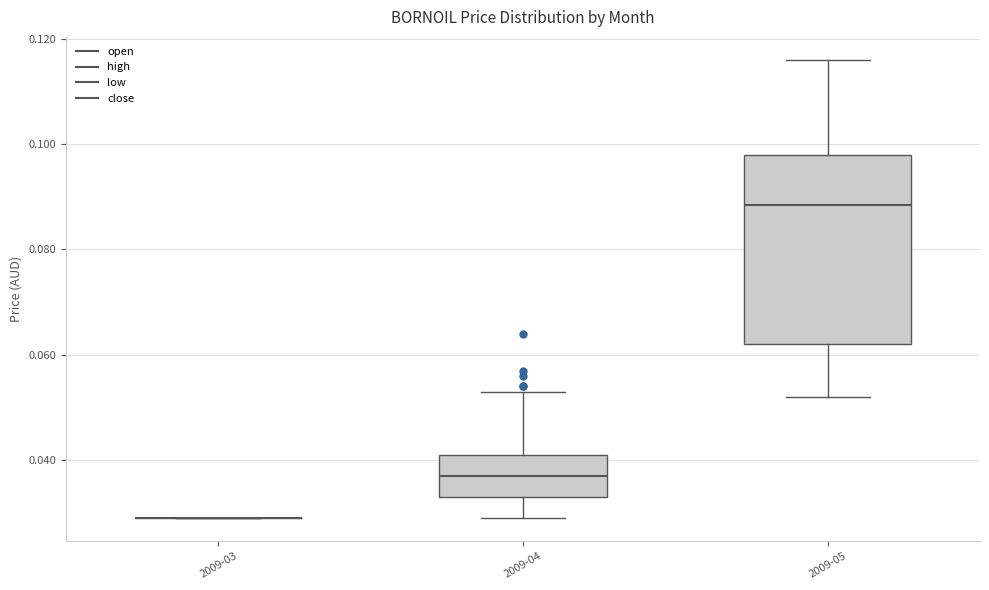

Reading left to right, transcribe this box plot: for each box, give where its median line is, the range the box spans, and where its two whiskers end, as read against the y-axis. The values are not printed on the chart, so give them approximately, as read against the axis.

2009-03: box collapsed to a line at 0.030, whiskers 0.030 to 0.030
2009-04: median 0.038, box 0.034 to 0.042, whiskers 0.030 to 0.054
2009-05: median 0.088, box 0.062 to 0.098, whiskers 0.052 to 0.116